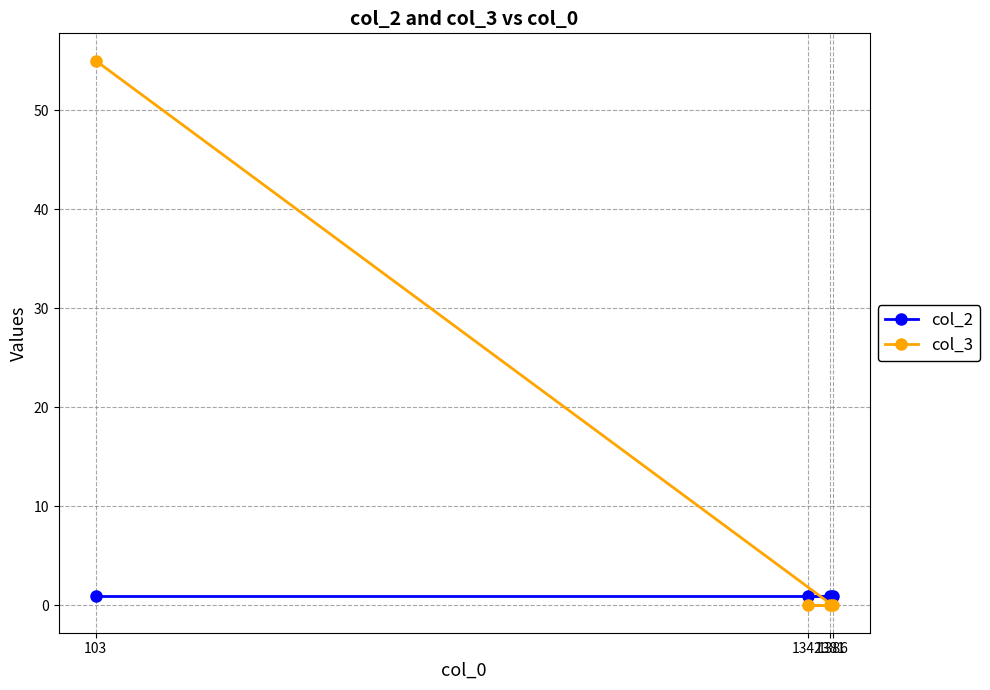

What is the label of the 4th point from the right?

103